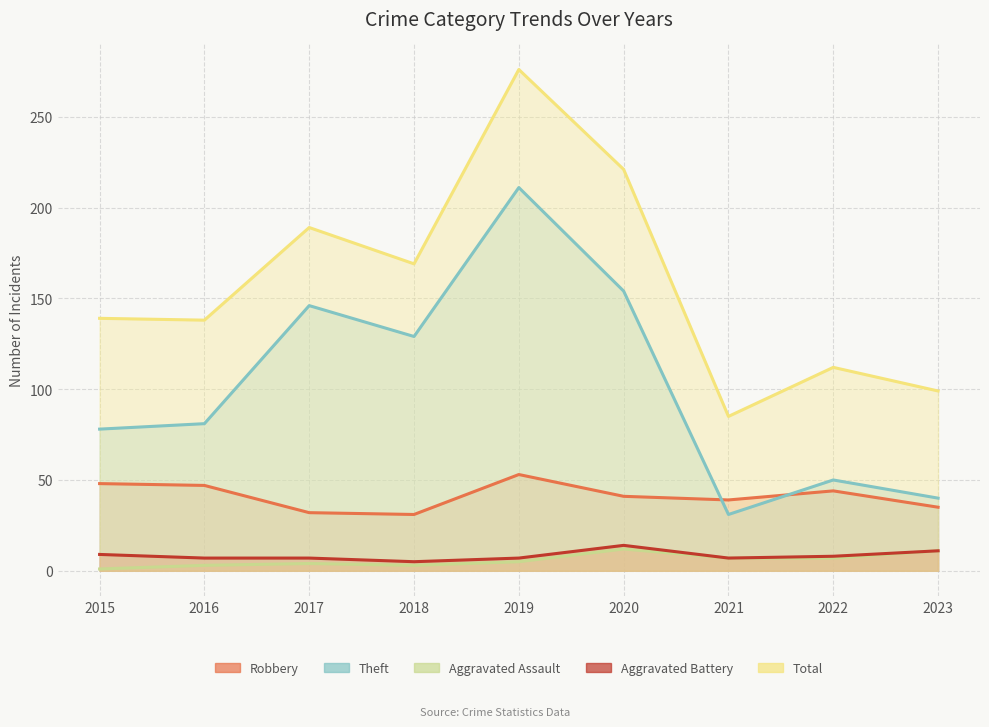

At how many categories does at least one series exceed 101?

7